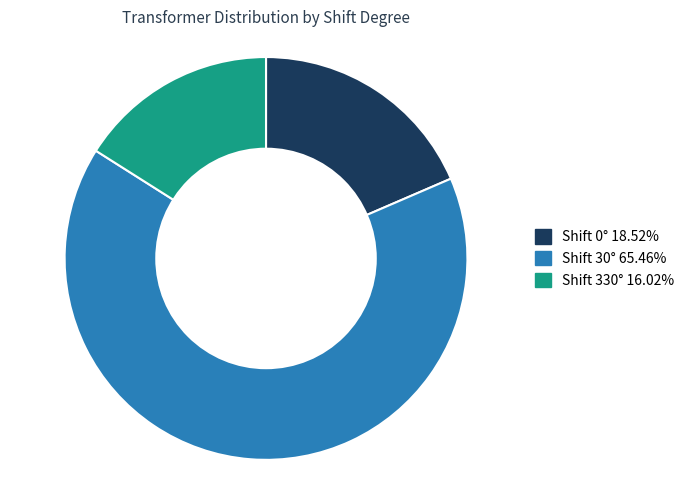

How many slices are in this pie chart?

3